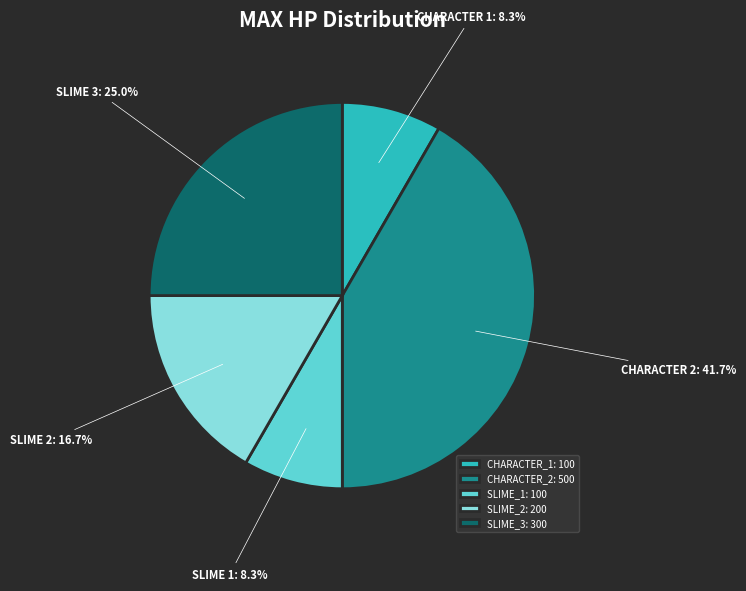

The CHARACTER_1 slice represents 8% of the pie. True or false?

True